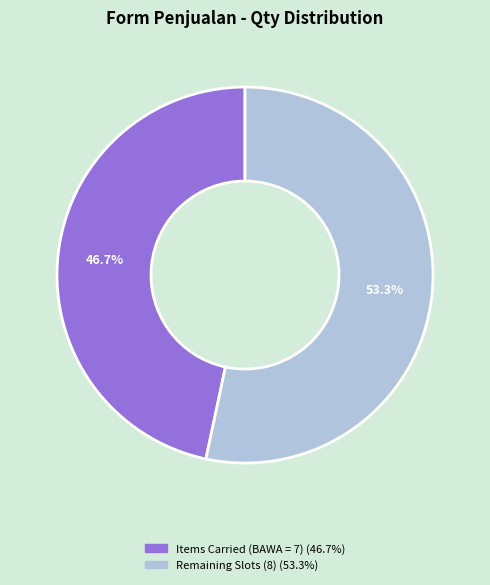

How many segments does this pie chart have?

2